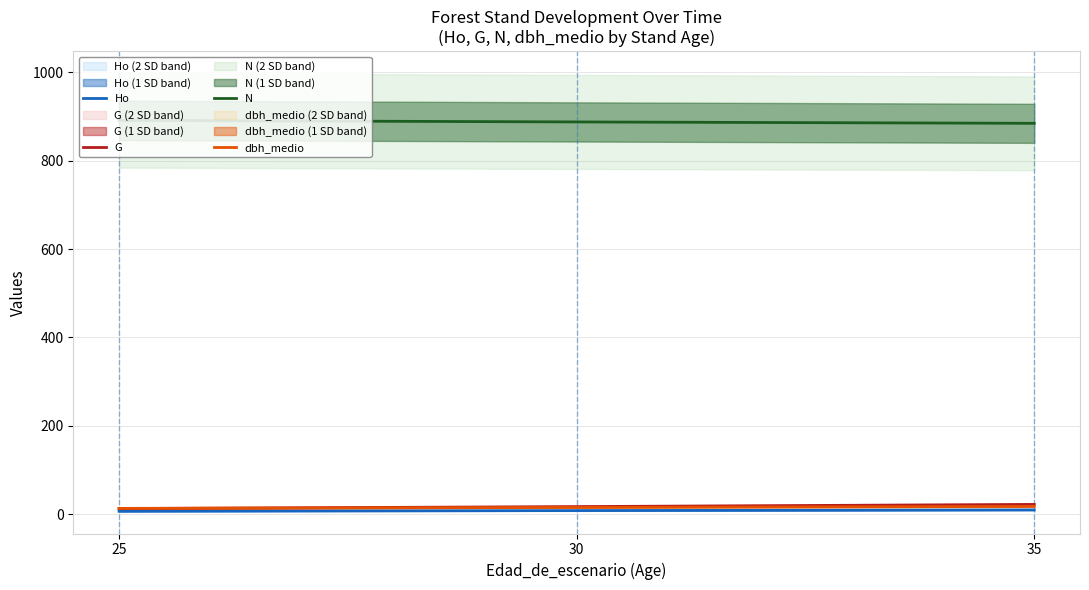

What is the total value across all series at 35?

933.8